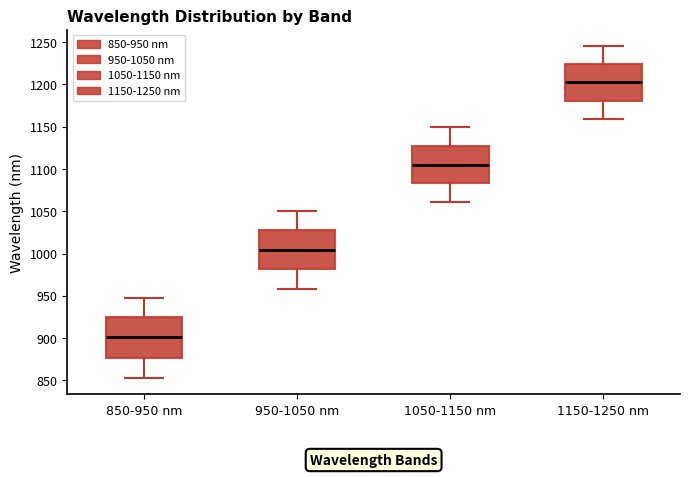

Reading left to right, read every box against the y-axis: the position of its median line, the range the box covers, and the ends of its whiskers. The values are not printed on the chart, so give them approximately, as read against the axis.

850-950 nm: median 900, box 875 to 925, whiskers 855 to 950
950-1050 nm: median 1005, box 980 to 1030, whiskers 960 to 1050
1050-1150 nm: median 1105, box 1085 to 1125, whiskers 1060 to 1150
1150-1250 nm: median 1200, box 1180 to 1225, whiskers 1160 to 1245